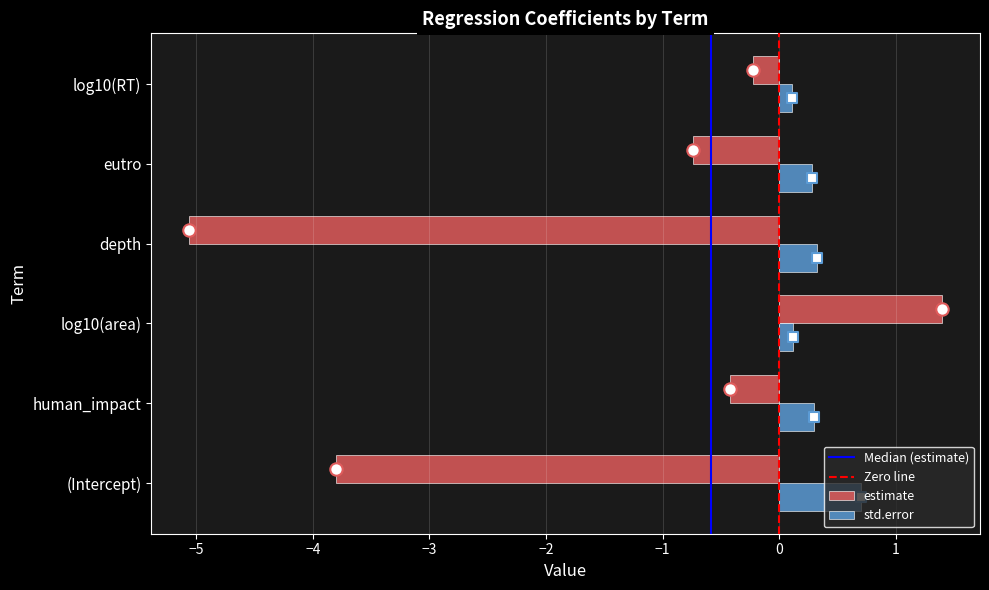

Is the value of std.error at eutro greater than the value of estimate at eutro?

Yes